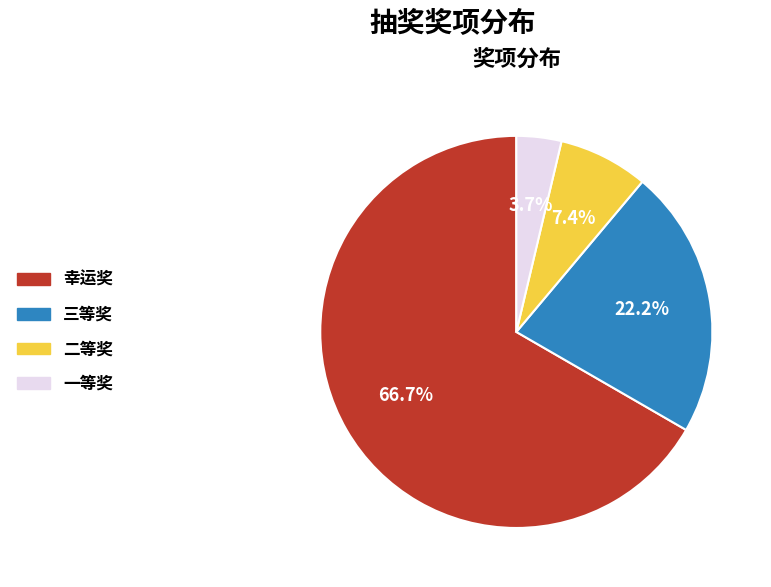

What percentage is the 幸运奖 slice, to the nearest percent?

67%